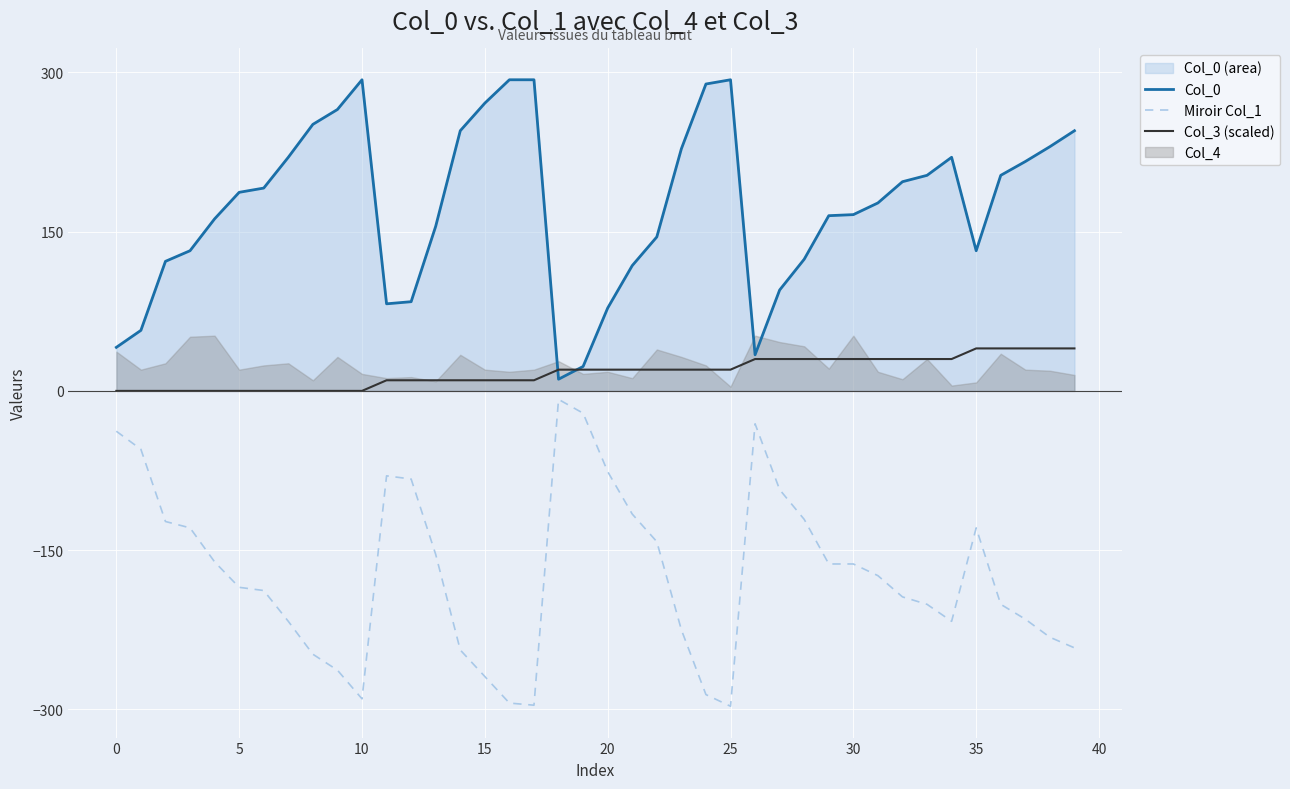

True or false: Col_0 and Miroir Col_1 cross at least once.

False